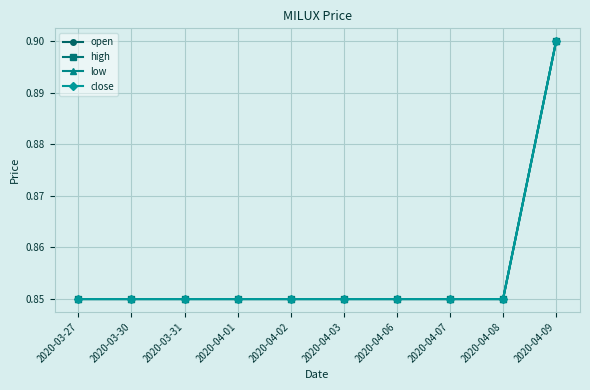

What is the sum of the close values at 2020-04-01 and 2020-04-02?

1.7